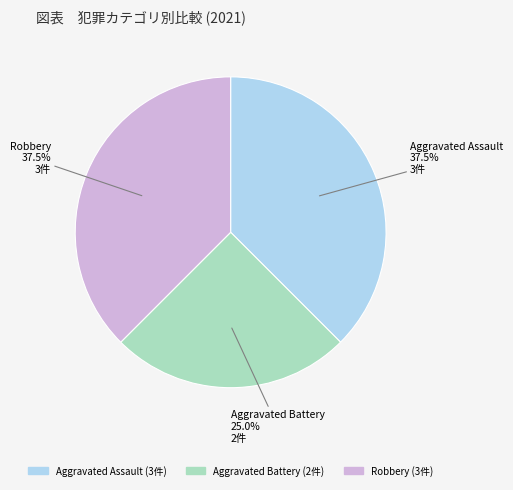

Is there any slice that represents more than half of the pie?

No